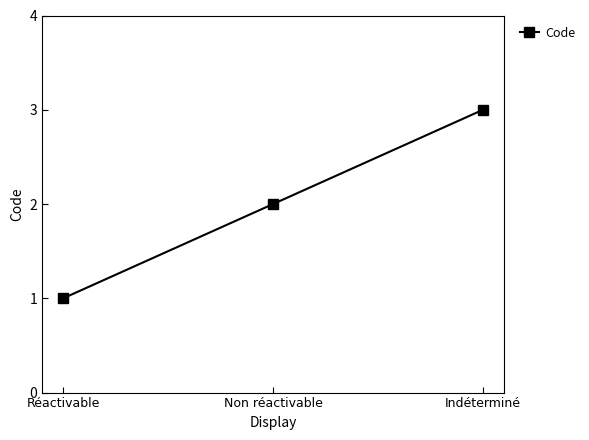

What is the minimum value shown in the chart?

1